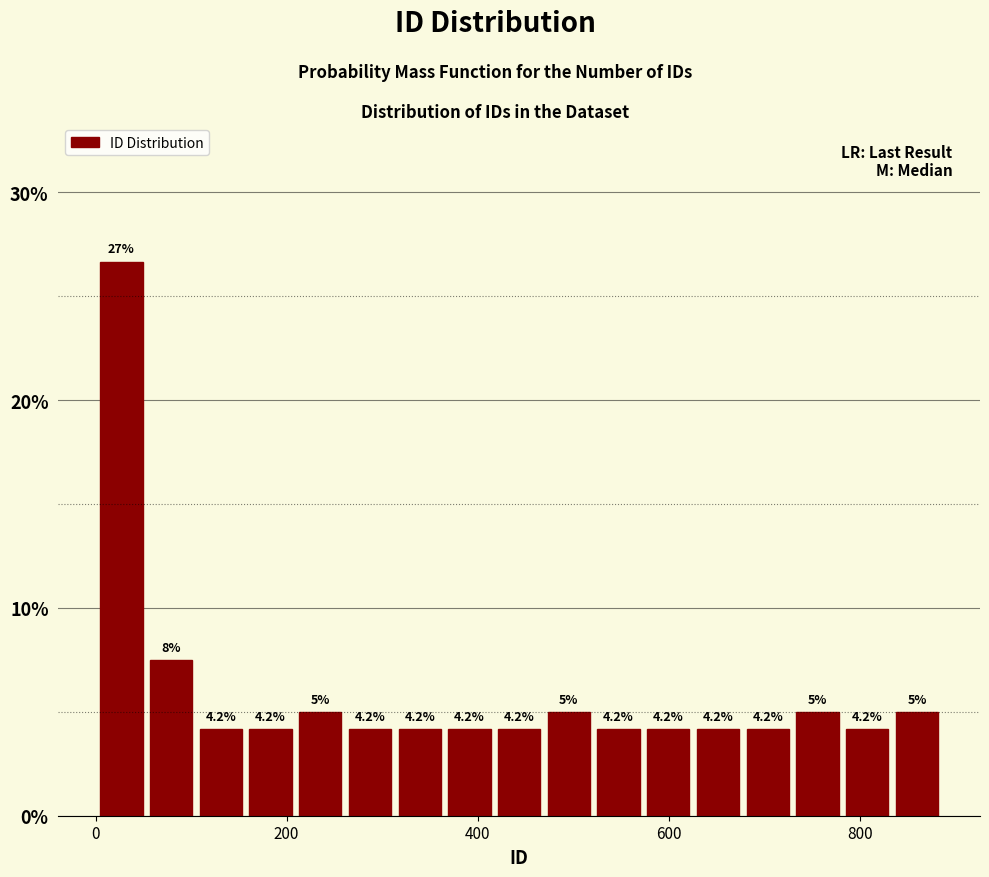

Read against the x-axis, roughly where is the centre of the tallest bar?

20